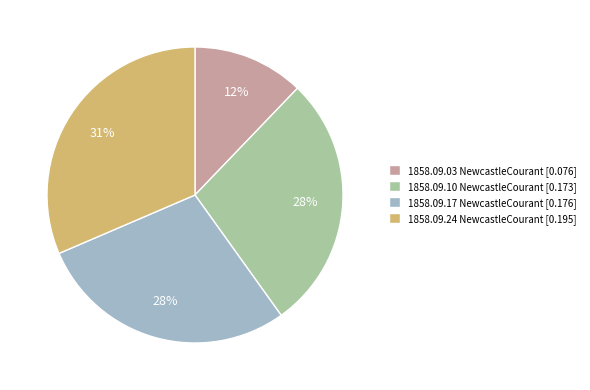

Combined, do 1858.09.24 NewcastleCourant [0.195] and 1858.09.17 NewcastleCourant [0.176] account for over 50%?

Yes